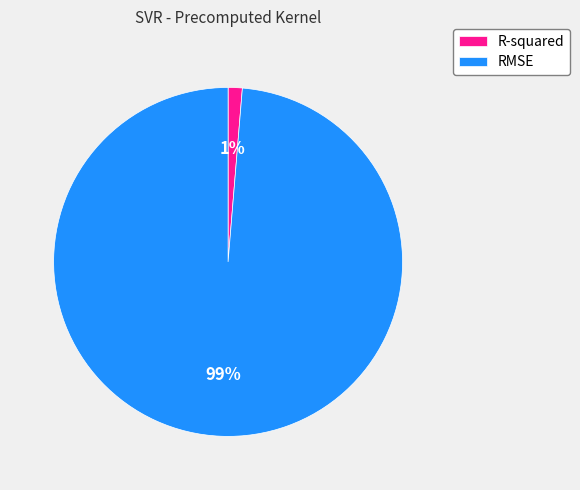

How many segments does this pie chart have?

2